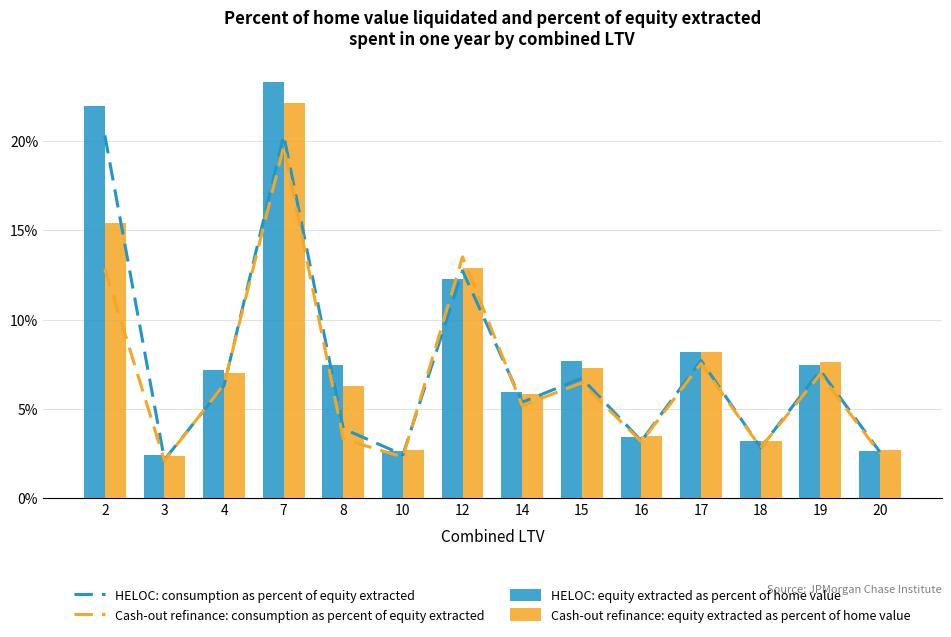

How many data points does each series have?

14